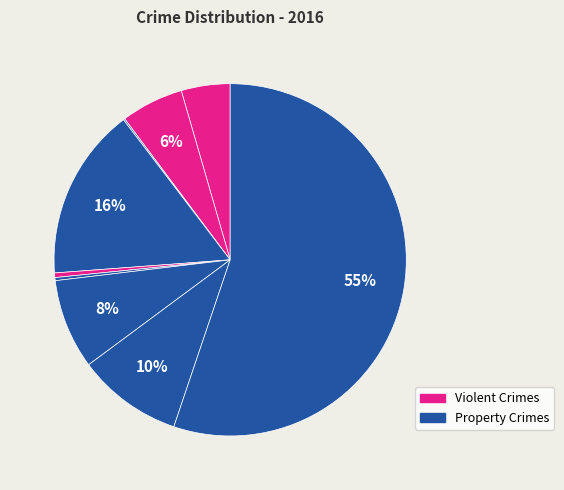

Rank the categories by value from highest to lowest.

Theft, Burglary, Robbery, Motor Vehicle Theft, Aggravated Battery, Aggravated Assault, Criminal Sexual Assault, Homicide, Arson